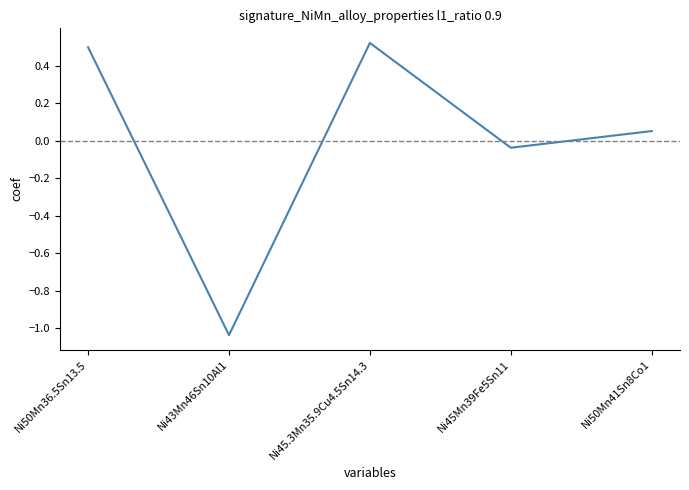

List the labels in order of value, smallest first.

Ni43Mn46Sn10Al1, Ni45Mn39Fe5Sn11, Ni50Mn41Sn8Co1, Ni50Mn36.5Sn13.5, Ni45.3Mn35.9Cu4.5Sn14.3